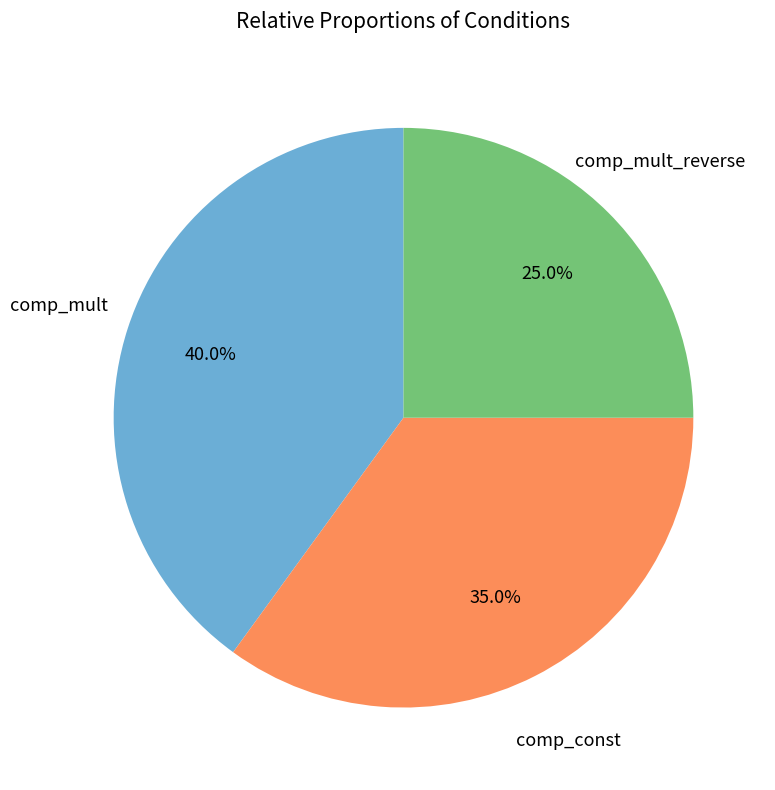

Is there a majority slice in this chart?

No